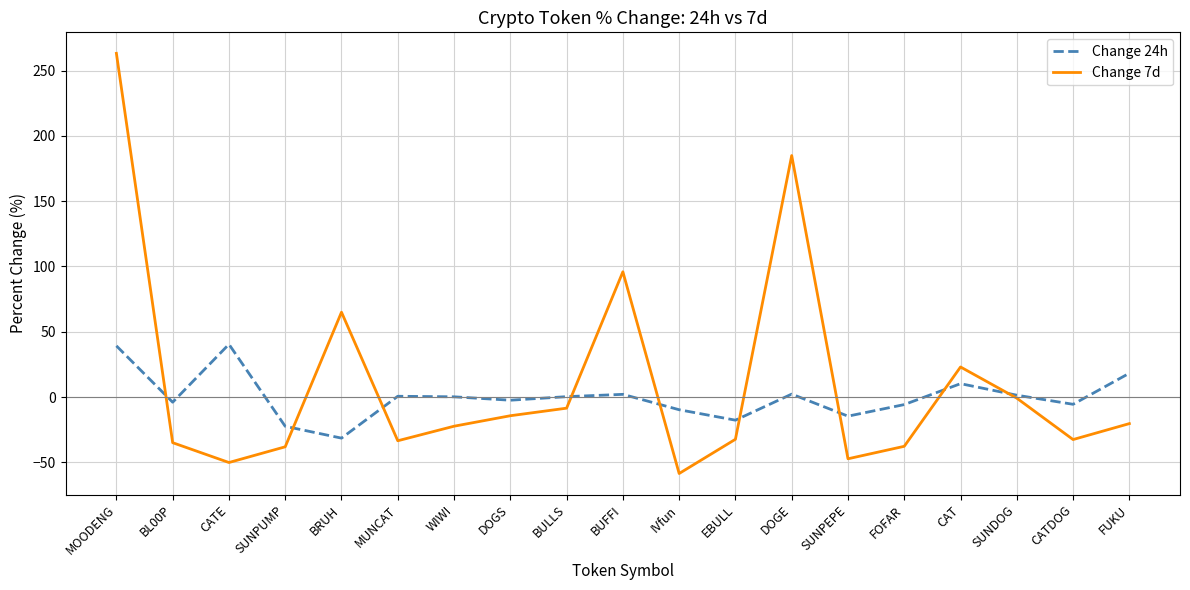

At which category does Change 7d reach its first local valley?

CATE